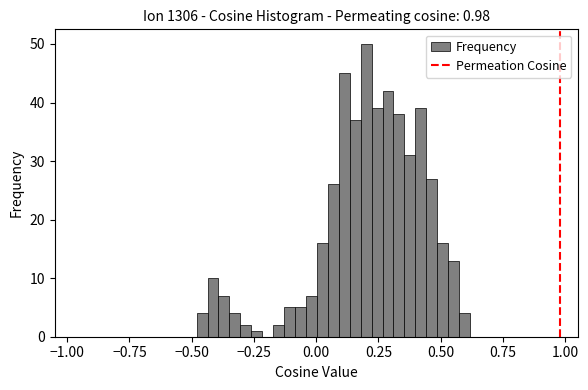

Read against the x-axis, roughly where is the centre of the tallest bar?

0.20